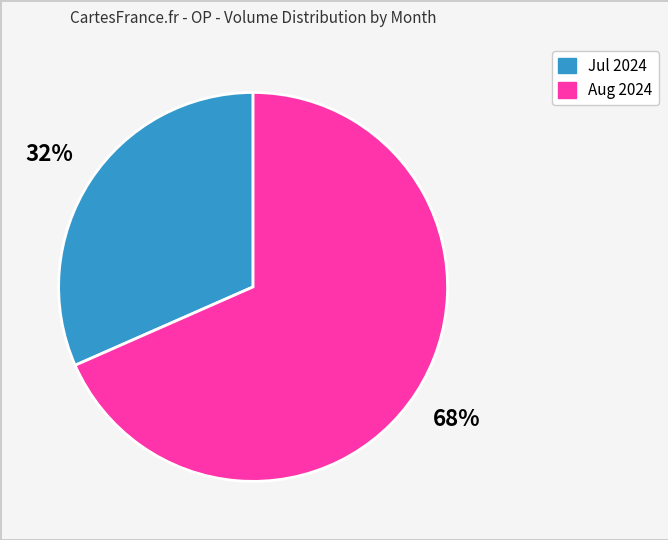

To the nearest percent, what is the average slice percentage?

50%